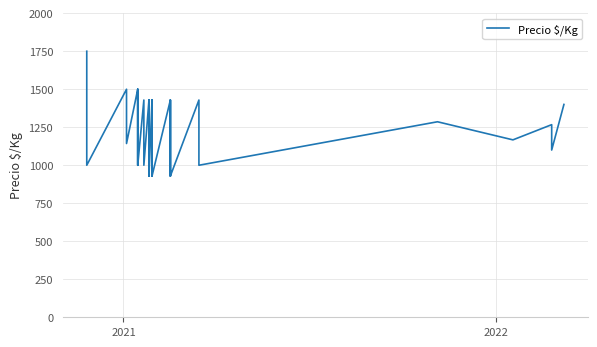

What is the value of the 29th point from the left?

929